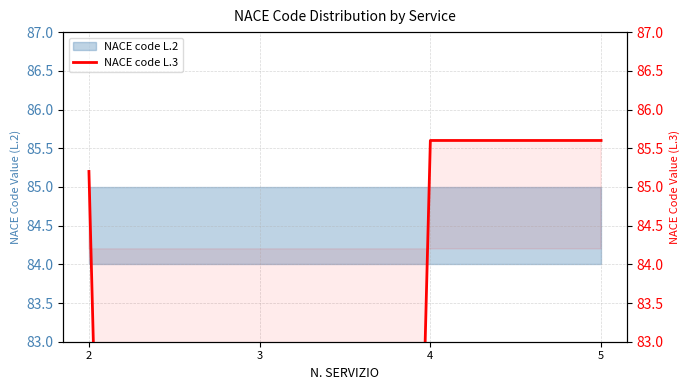

What is the value of the 4th point from the left?

85.6